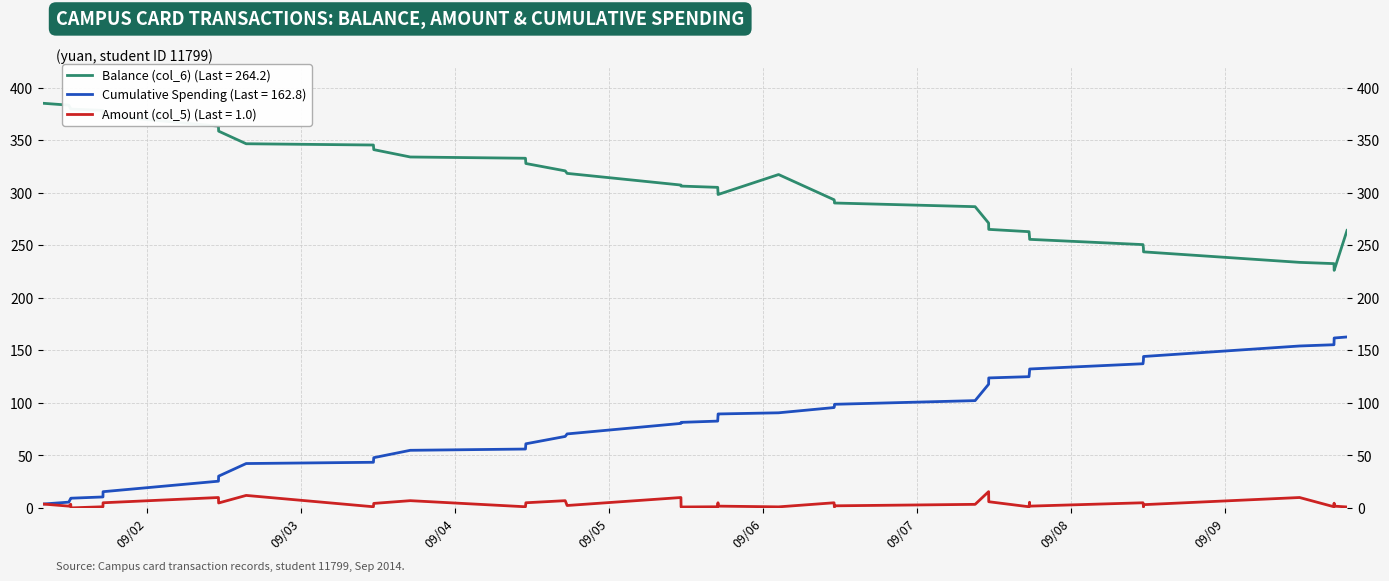

Does the chart display data point markers on the line(s)?

No